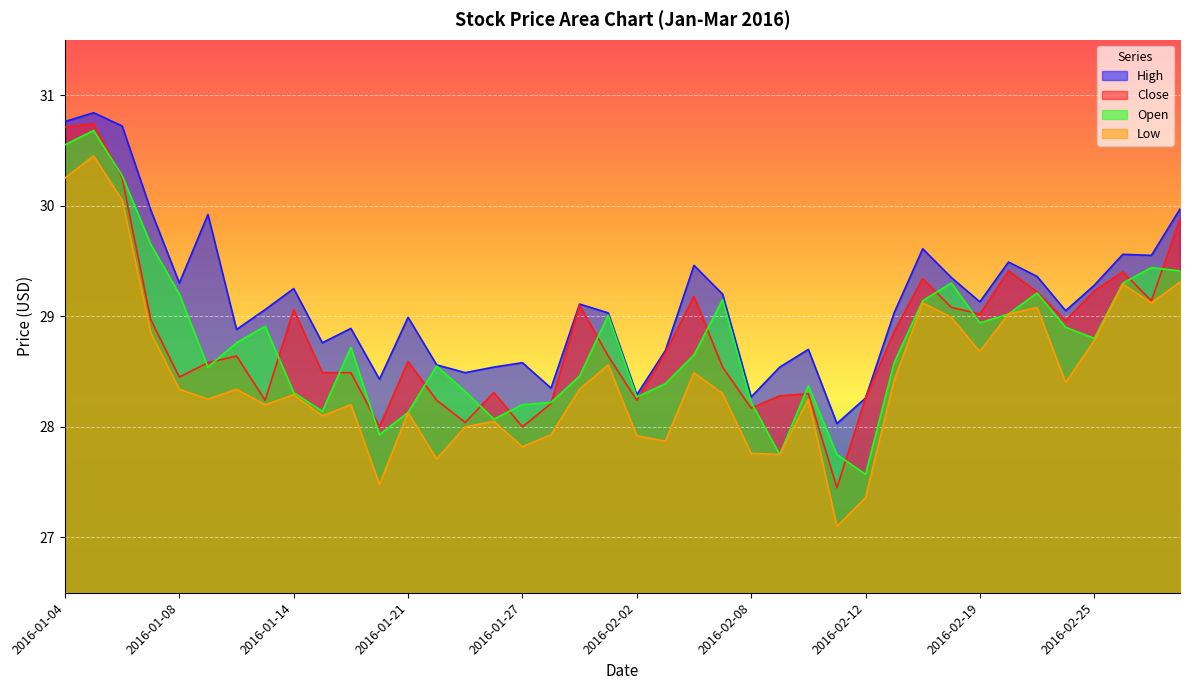

Where does the Close series first go above 28?

2016-01-04